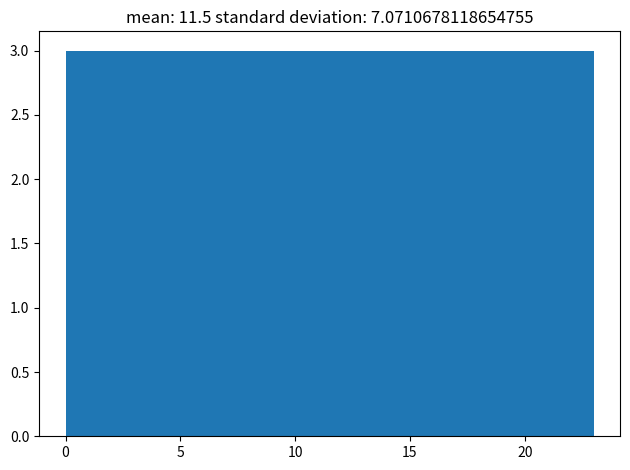

Reading left to right, transcribe this chart: for each bar, give the range it covers on the x-axis and its height. Neither the bar edges nor the heights are printed on the chart, so give them approximately, as read against the axes.

0.0 to 3.0: 3
3.0 to 6.0: 3
6.0 to 8.5: 3
8.5 to 11.5: 3
11.5 to 14.5: 3
14.5 to 17.5: 3
17.5 to 20.0: 3
20.0 to 23.0: 3